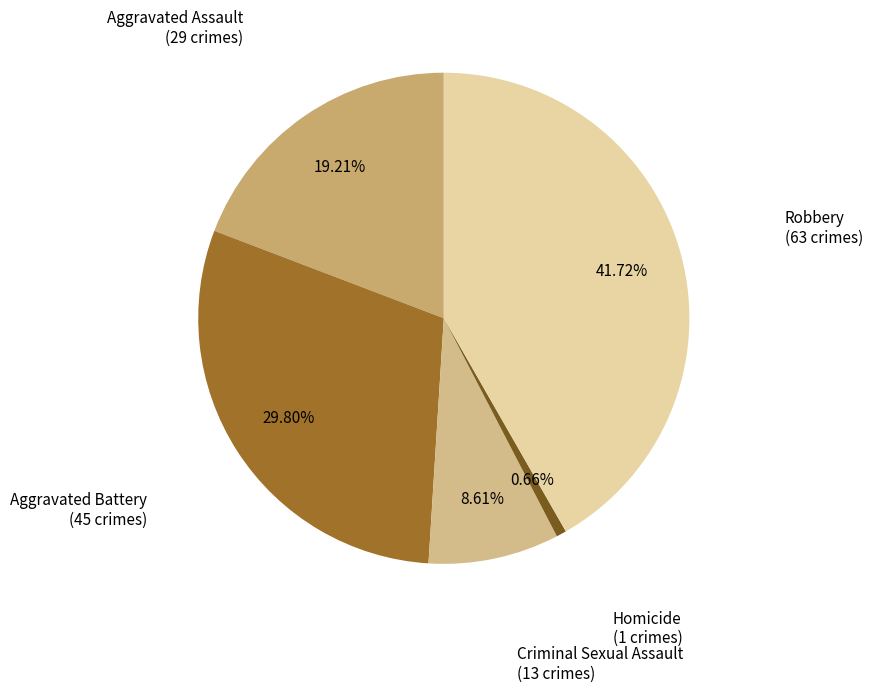

How many segments does this pie chart have?

5